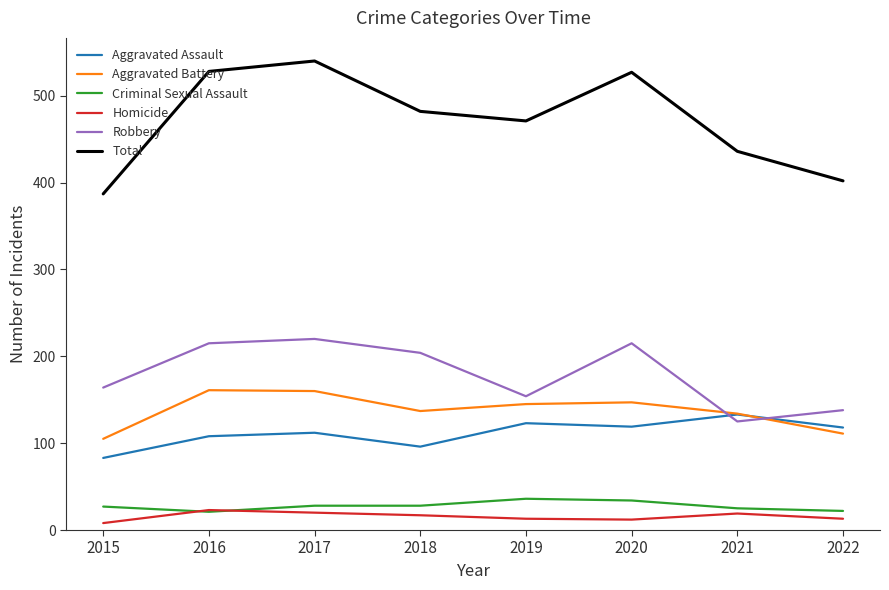

What is the difference between the Aggravated Battery values at 2017 and 2016?

1